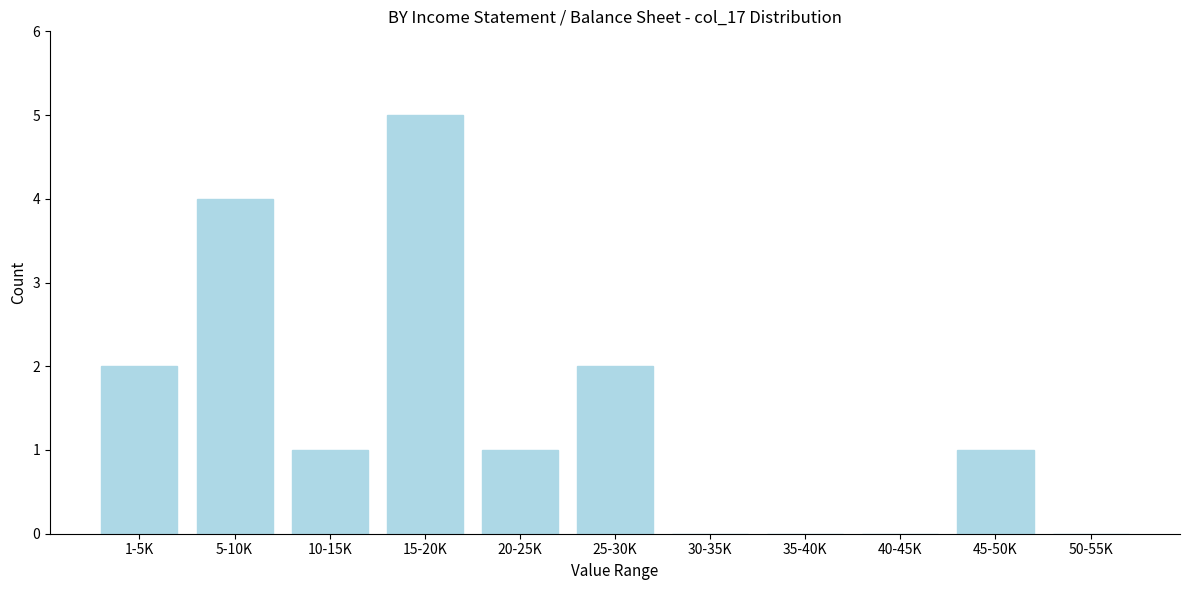

Reading right to left, list all the values displayed in this chart.

50-55K=0	45-50K=1	40-45K=0	35-40K=0	30-35K=0	25-30K=2	20-25K=1	15-20K=5	10-15K=1	5-10K=4	1-5K=2